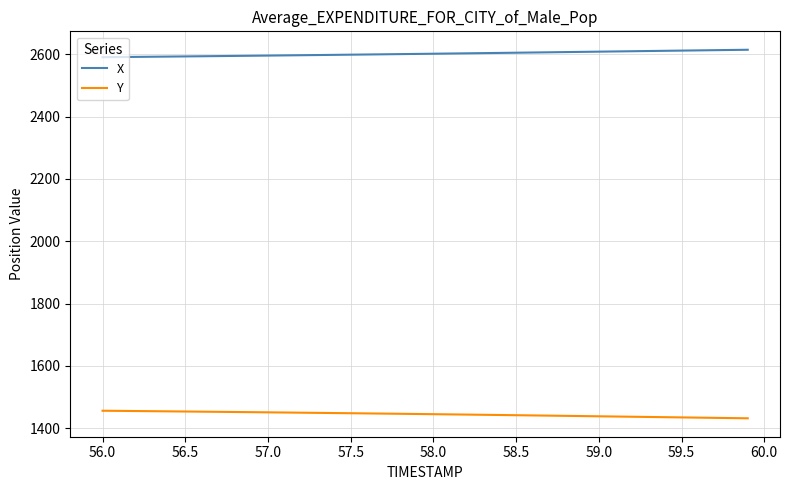

True or false: Y and X cross at least once.

False